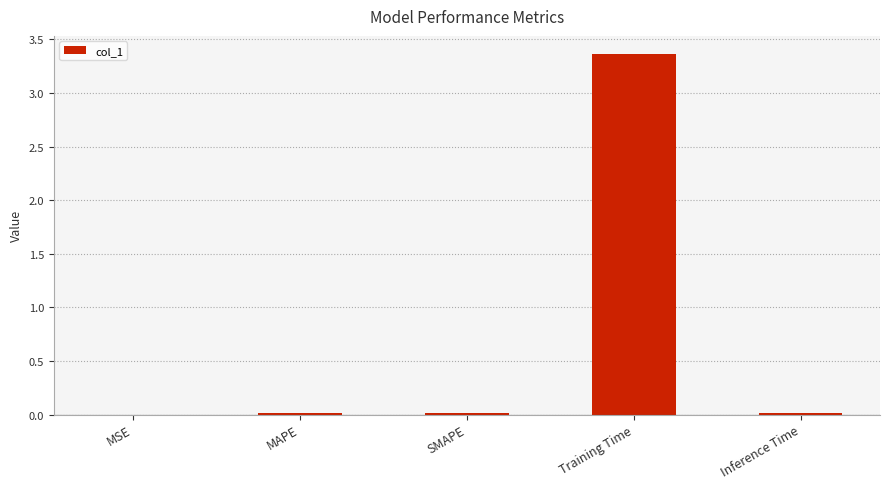

Between Training Time and Inference Time, which is larger?

Training Time